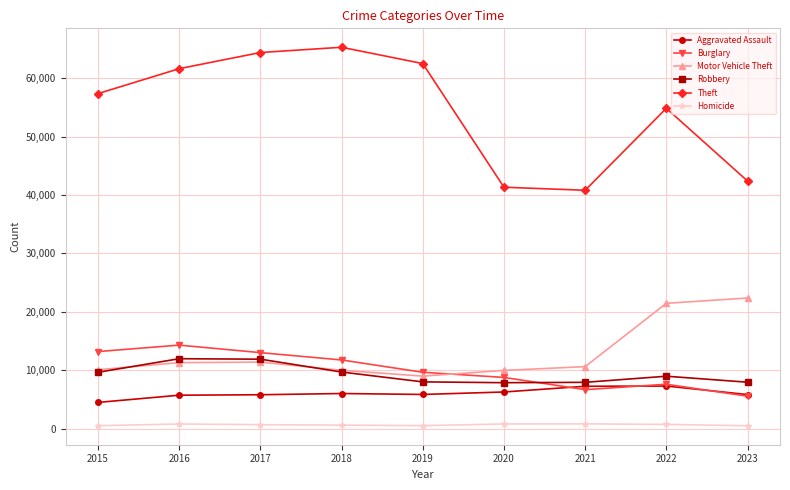

What is the difference between the highest and lowest values at 2018?

64698